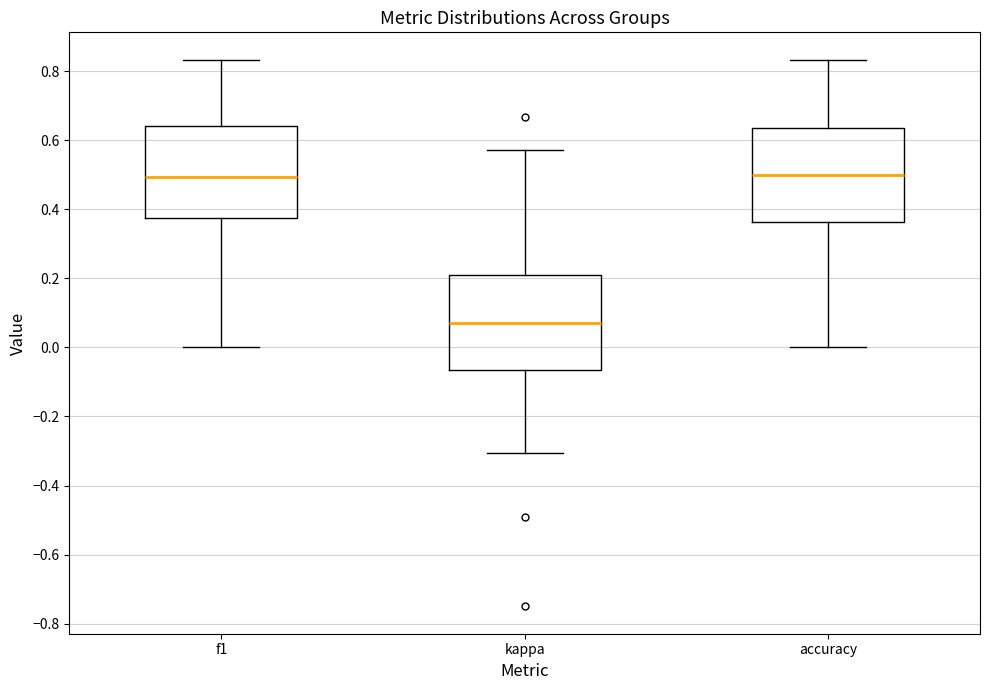

Where is the upper edge of the box for kappa on the y-axis? The values are not printed on the chart, so give them approximately, as read against the axis.

0.22